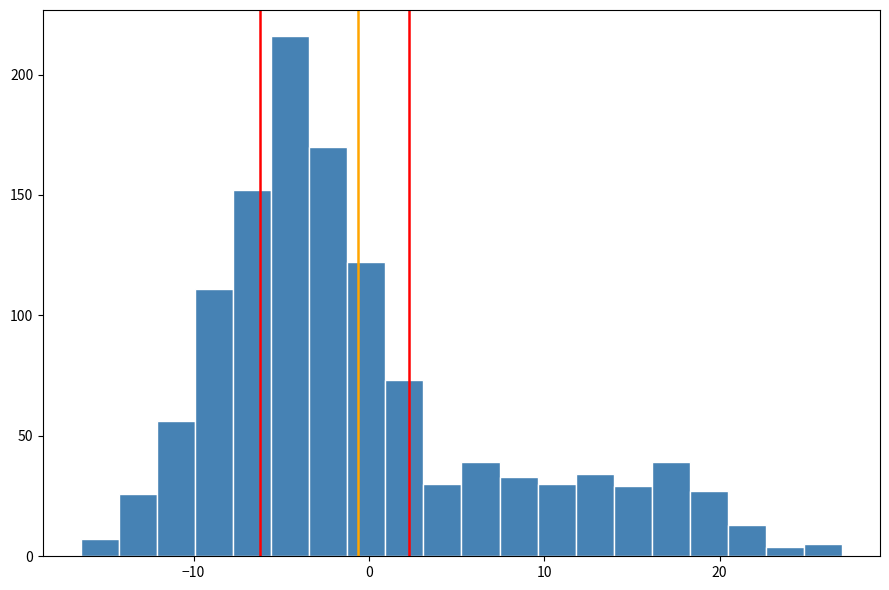

Around what value on the x-axis is the tallest bar? Give the approximate position of its centre, as read against the axis.

-4